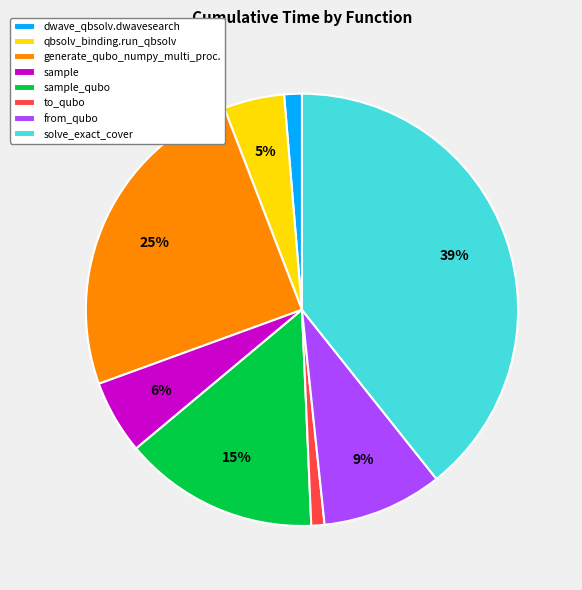

Does any single category account for the majority?

No